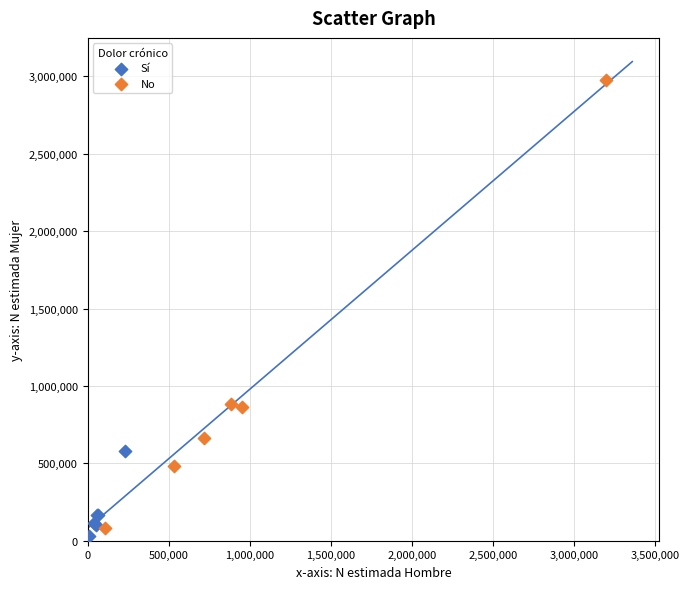

What are all the series names shown in the legend?

Sí, No